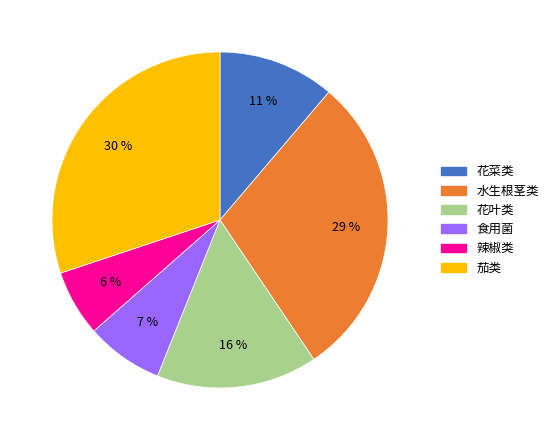

Count the number of slices in the pie.

6